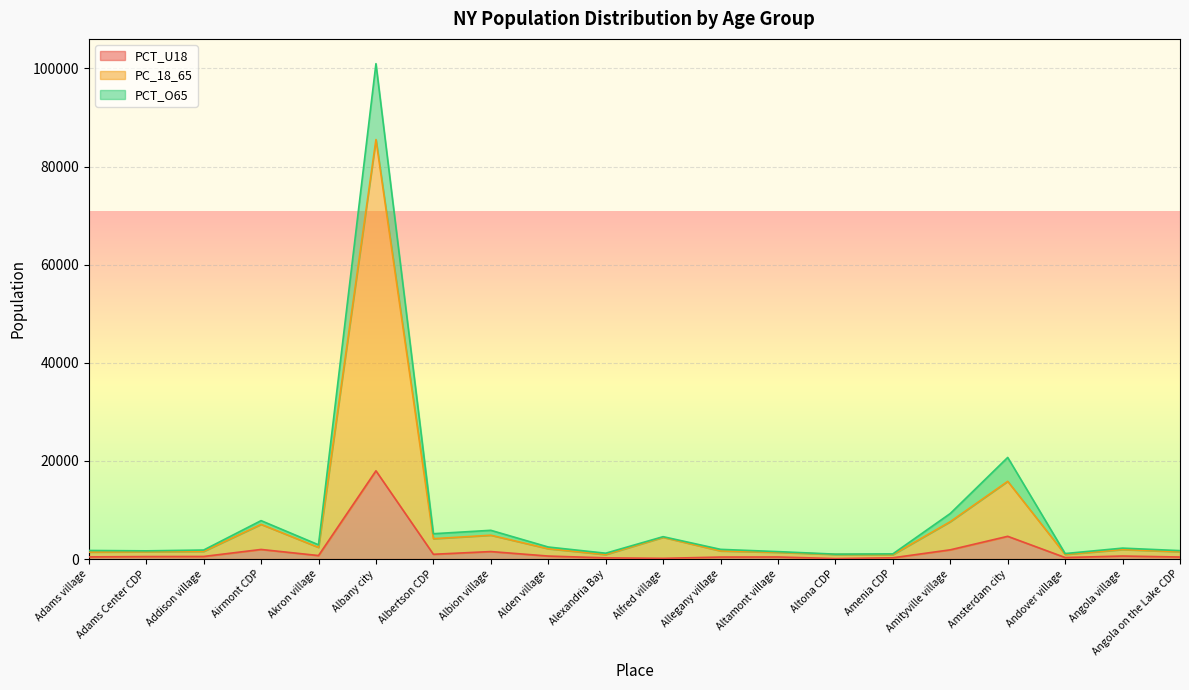

Reading left to right, list all the values displayed in this chart.

PCT_U18: 443.5	509.2	530.5	1958.8	717.8	17992.6	976.4	1530.2	614.2	248.4	145.9	411.8	426.8	99.3	262.1	1885.1	4639.9	312.8	620.2	419.4
PC_18_65: 1428.7	1492.4	1562.0	7075.0	2377.1	85515.4	4153.5	4860.4	2103.2	919.4	4431.3	1653.3	1370.1	947.8	896.3	7623.8	15846.2	947.2	1934.3	1493.8
PCT_O65: 1753.0	1675.0	1842.0	7835.0	2906.0	100980.9	5166.0	5863.0	2457.0	1194.0	4563.6	1980.0	1519.0	1003.0	1057.0	9286.0	20714.0	1125.0	2231.0	1717.3